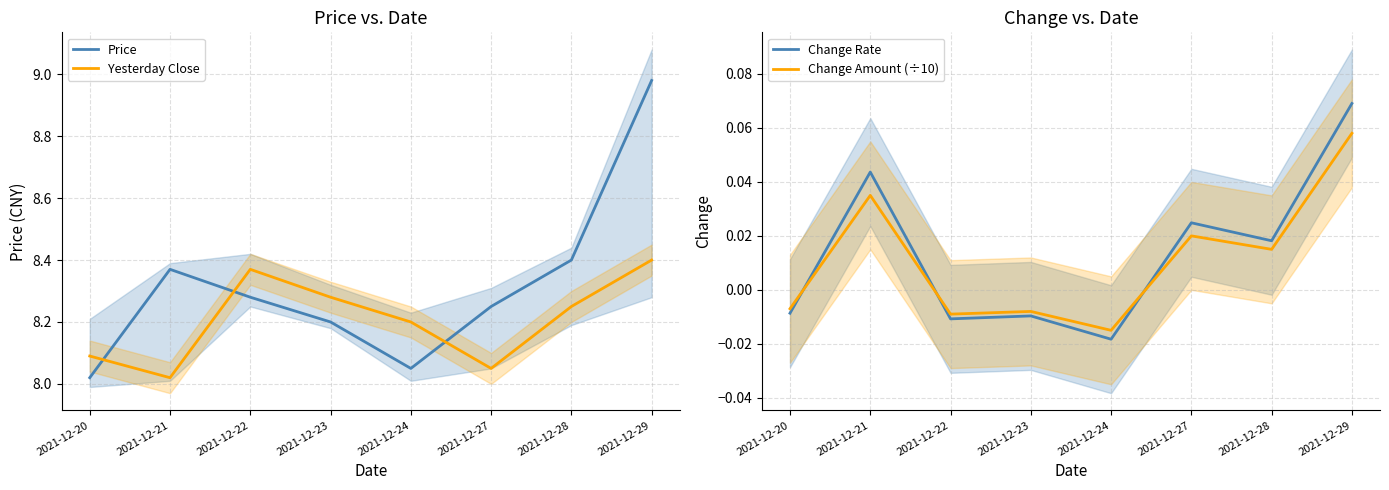

Read the Yesterday Close value at 2021-12-29.

8.4